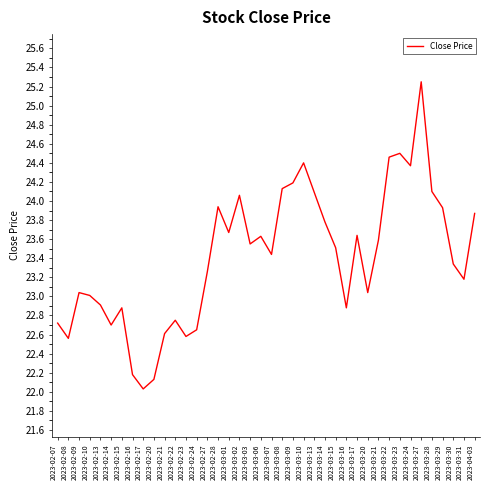

The value at 2023-03-01 is 11.6. True or false?

False